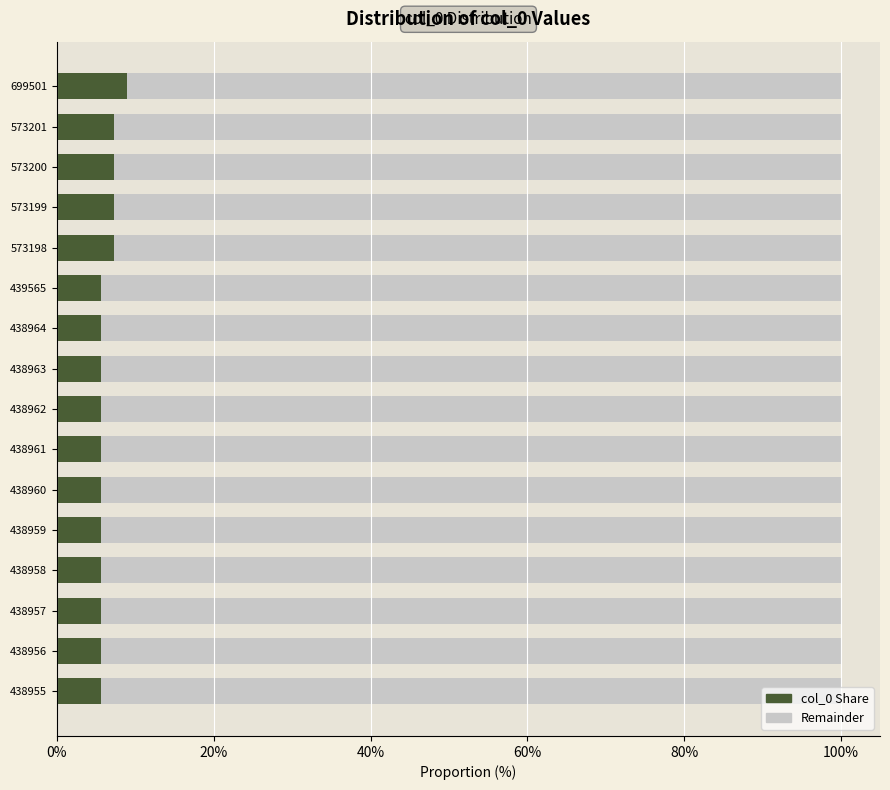

The value of col_0 Share at 438959 is 9.0. True or false?

False